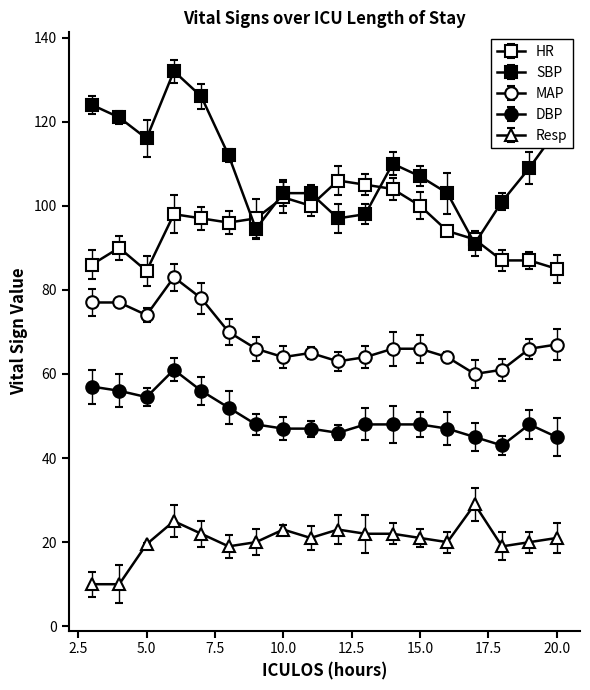

Reading right to left, extract all data points from this chart.

HR: 20=85.0	19=87.0	18=87.0	17=92.0	16=94.0	15=100.0	14=104.0	13=105.0	12=106.0	11=100.0	10=102.0	9=97.0	8=96.0	7=97.0	6=98.0	5=84.5	4=90.0	3=86.0
SBP: 20=118.0	19=109.0	18=101.0	17=91.0	16=103.0	15=107.0	14=110.0	13=98.0	12=97.0	11=103.0	10=103.0	9=94.5	8=112.0	7=126.0	6=132.0	5=116.0	4=121.0	3=124.0
MAP: 20=67.0	19=66.0	18=61.0	17=60.0	16=64.0	15=66.0	14=66.0	13=64.0	12=63.0	11=65.0	10=64.0	9=66.0	8=70.0	7=78.0	6=83.0	5=74.0	4=77.0	3=77.0
DBP: 20=45.0	19=48.0	18=43.0	17=45.0	16=47.0	15=48.0	14=48.0	13=48.0	12=46.0	11=47.0	10=47.0	9=48.0	8=52.0	7=56.0	6=61.0	5=54.5	4=56.0	3=57.0
Resp: 20=21.0	19=20.0	18=19.0	17=29.0	16=20.0	15=21.0	14=22.0	13=22.0	12=23.0	11=21.0	10=23.0	9=20.0	8=19.0	7=22.0	6=25.0	5=19.5	4=10.0	3=10.0